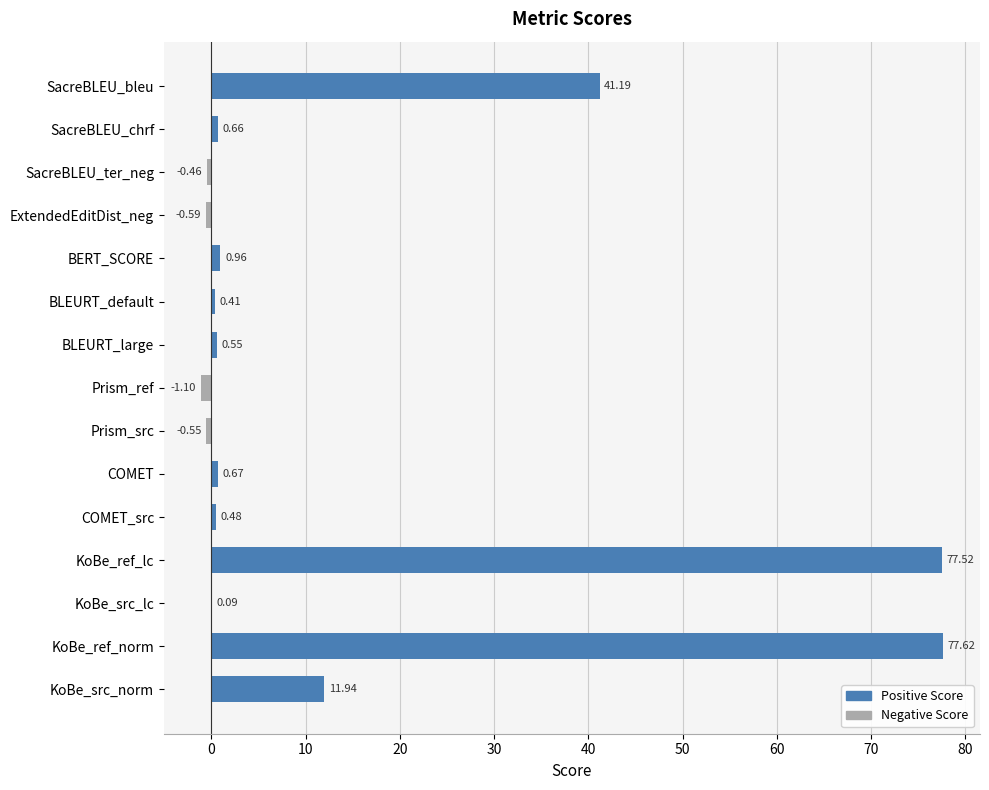

What is the average value?

14.0